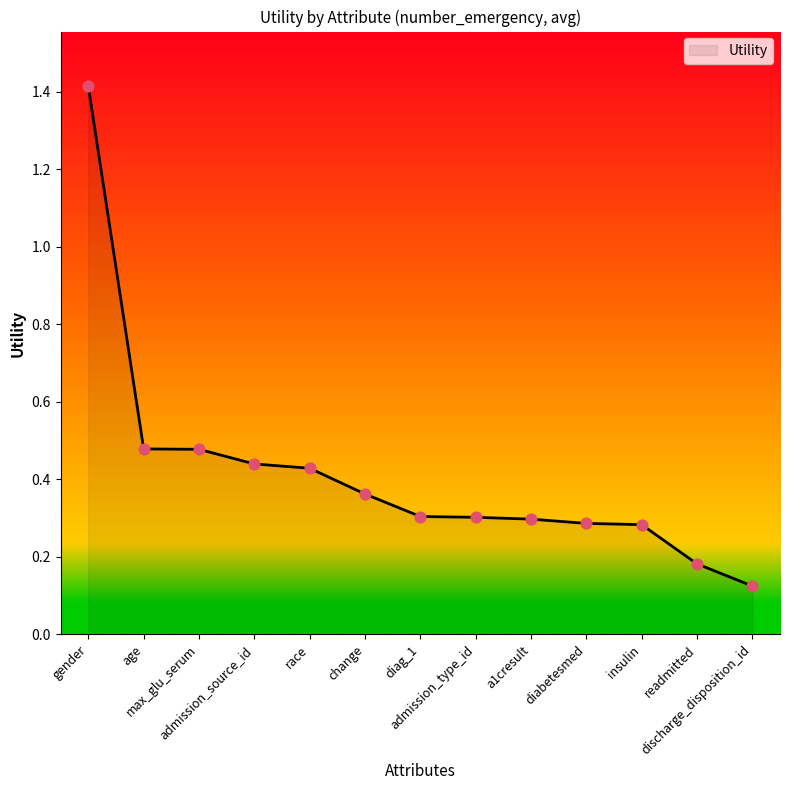

Between insulin and gender, which is larger?

gender